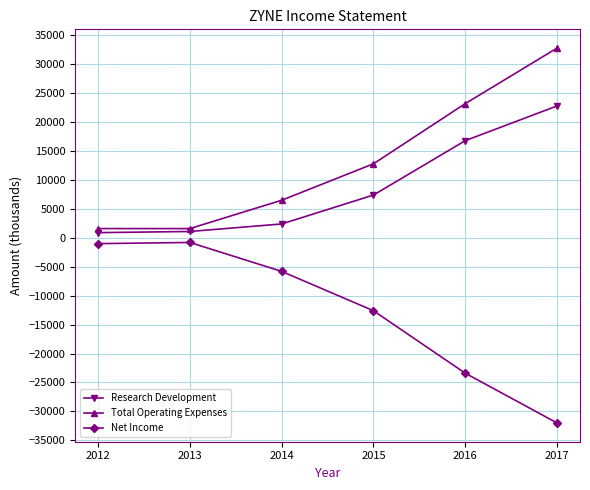

The Net Income series shows -5800 at 2014. True or false?

True